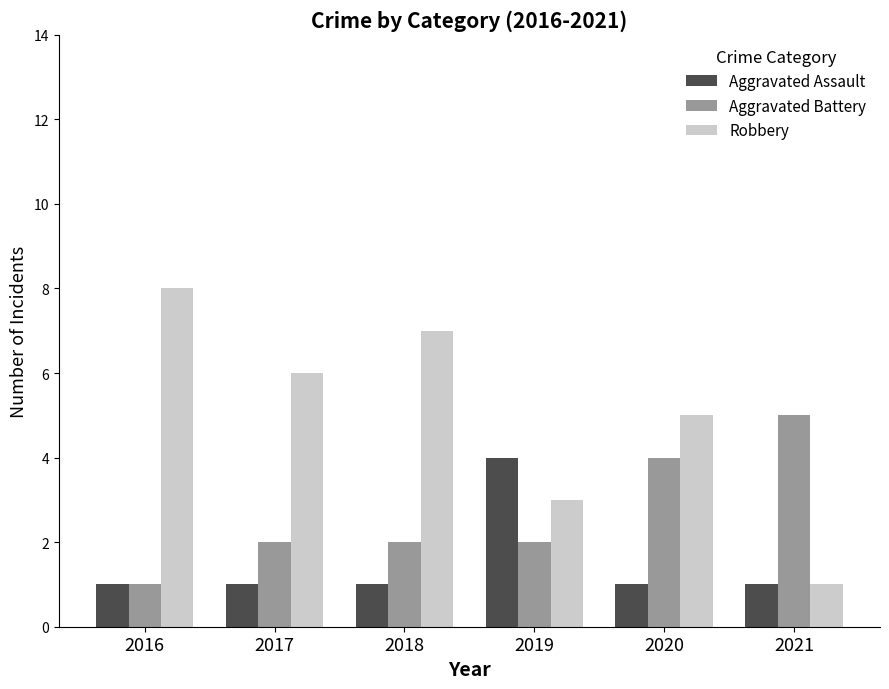

How many bars are there in each group?

3